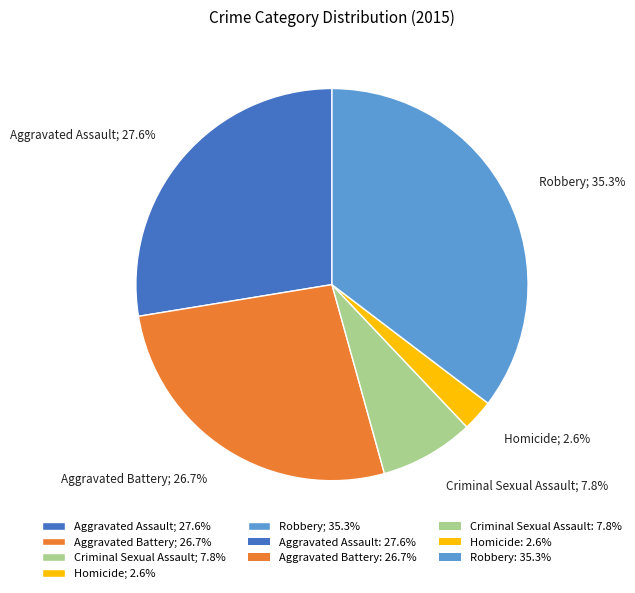

How many slices are in this pie chart?

5